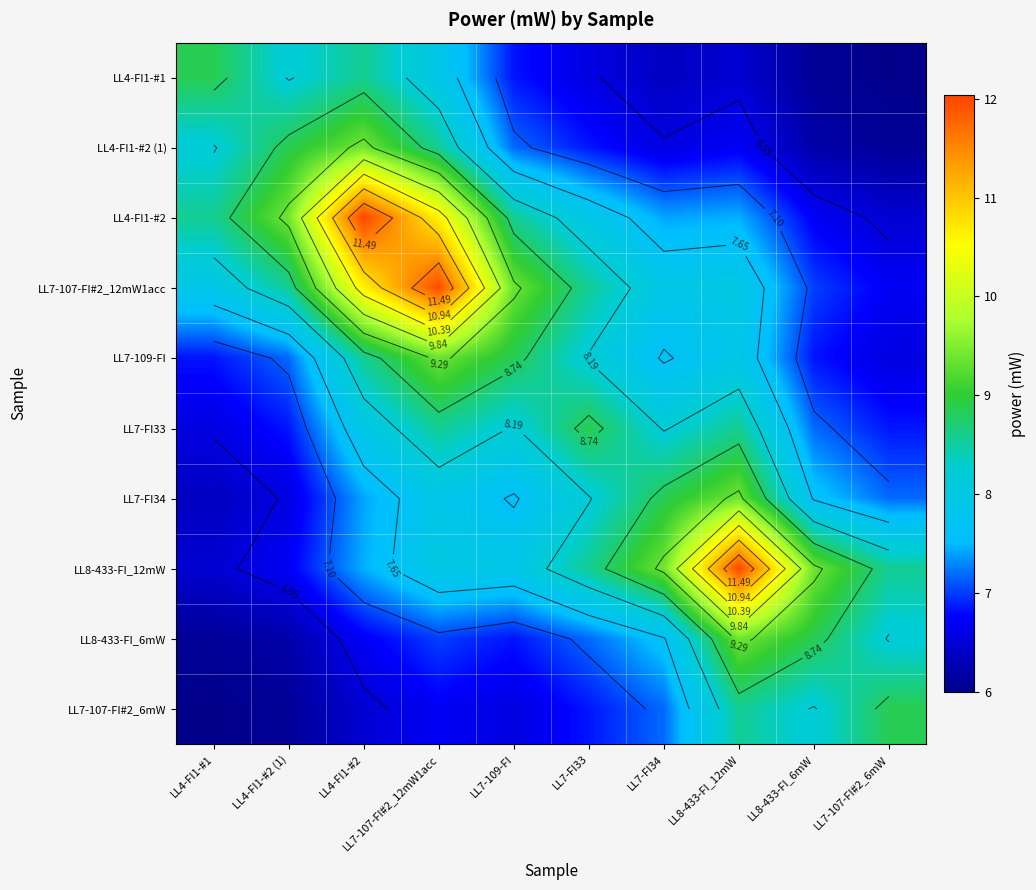

At which label does LL7-FI33 first exceed 8?

LL7-107-FI#2_12mW1acc